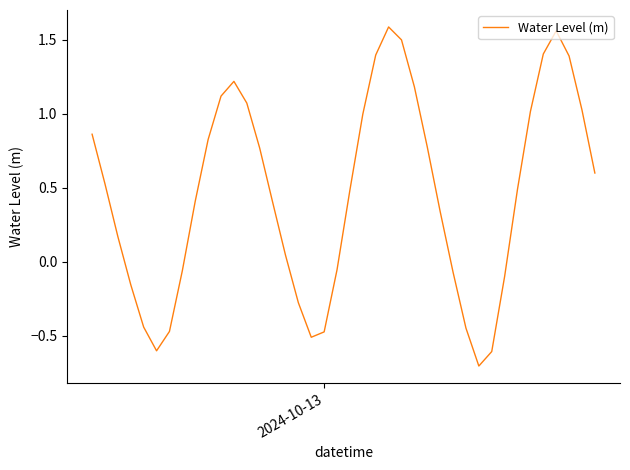

What is the difference between the maximum and minimum values?

2.3